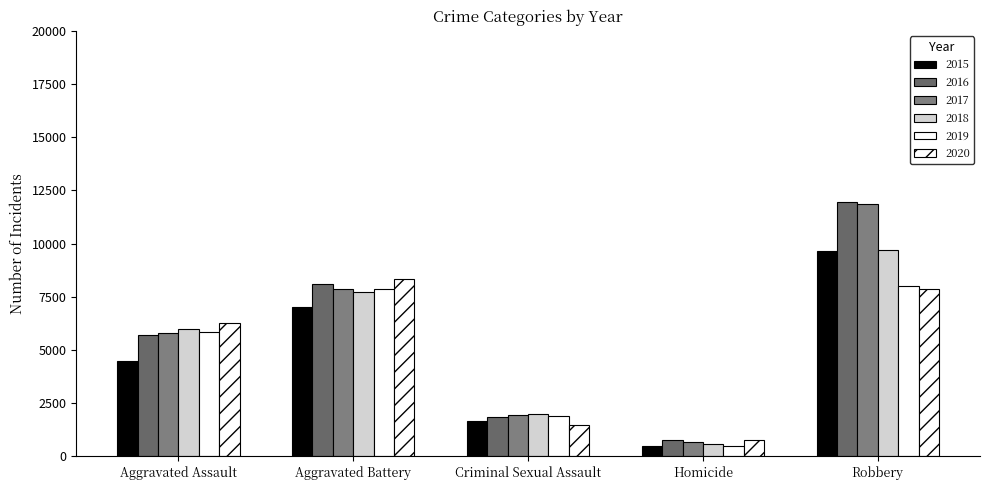

What is the difference between the maximum and second lowest values in the 2020 series?

6842